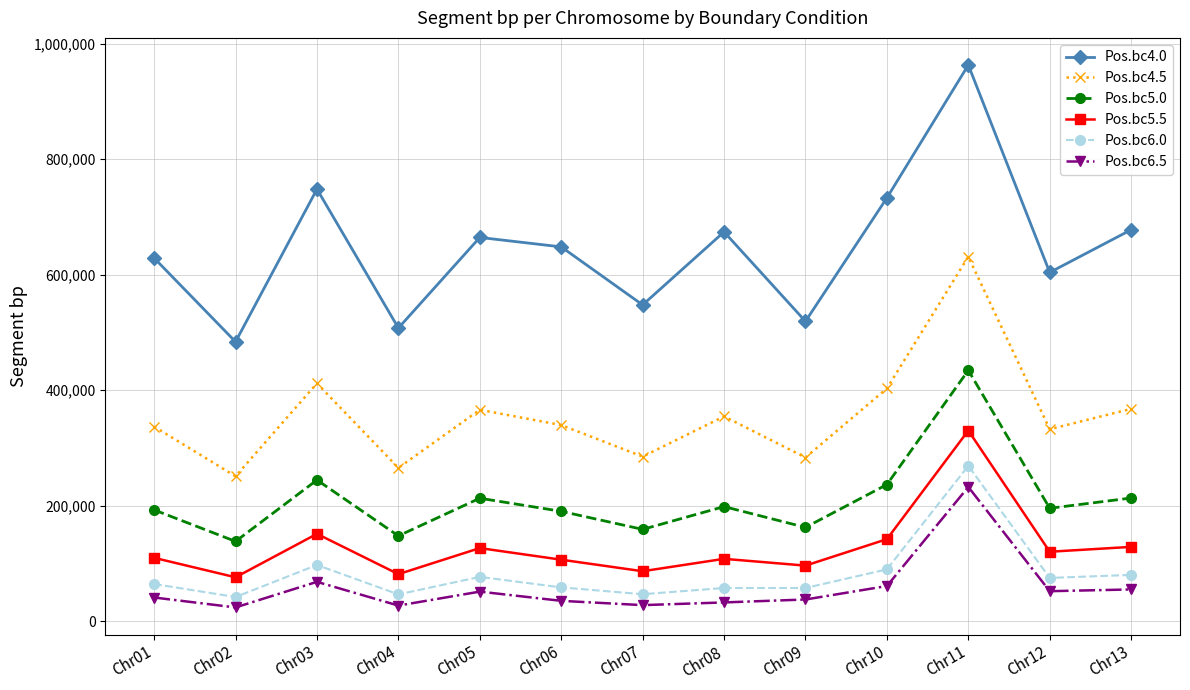

What is the value of the Pos.bc5.0 point at the 3rd from the left?

244580